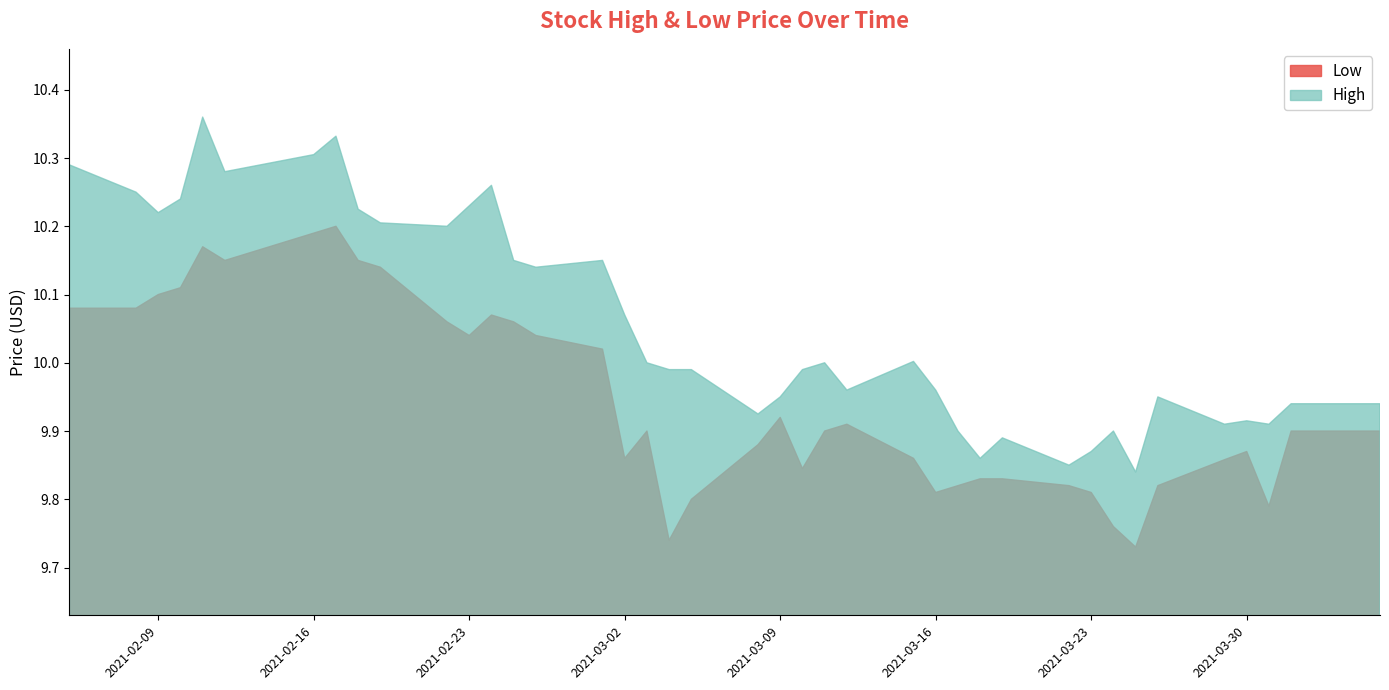

What is the difference between the Low values at 2021-02-19 and 2021-03-09?

0.2